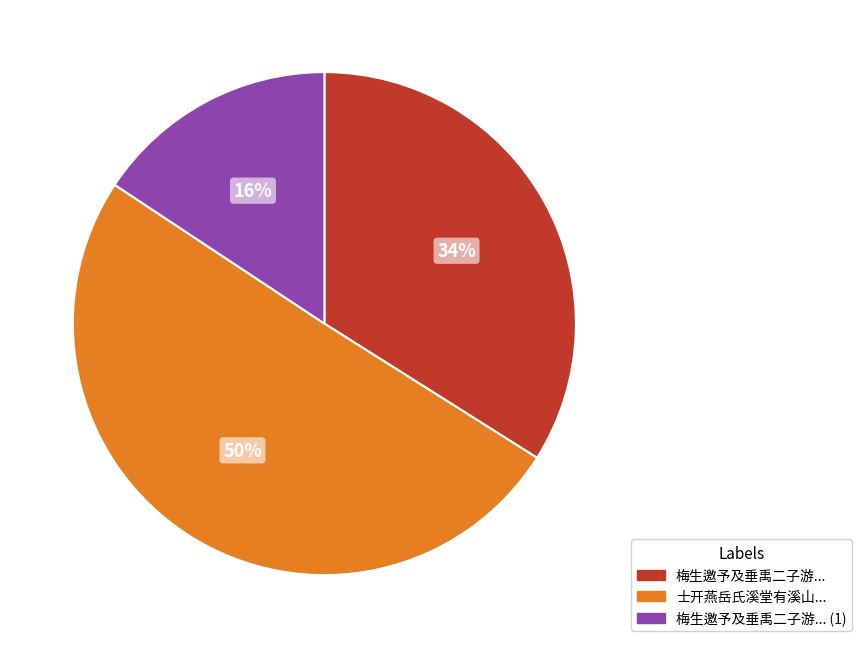

To the nearest percent, what is the average slice percentage?

33%